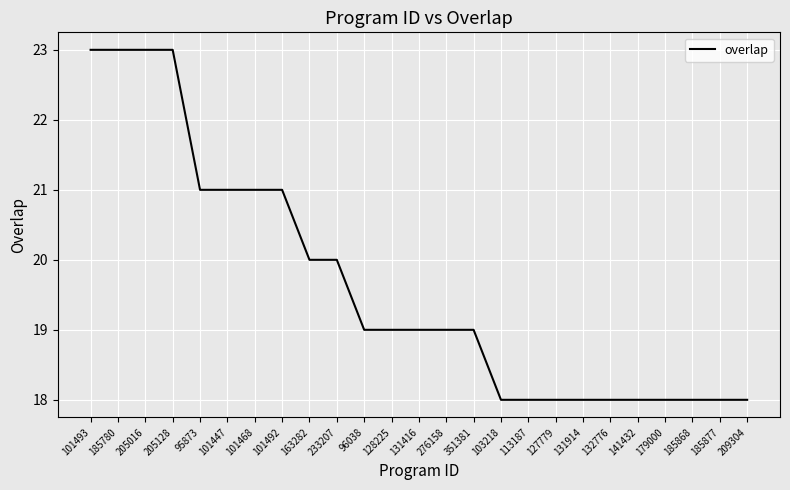

Read the value at 132776.

18